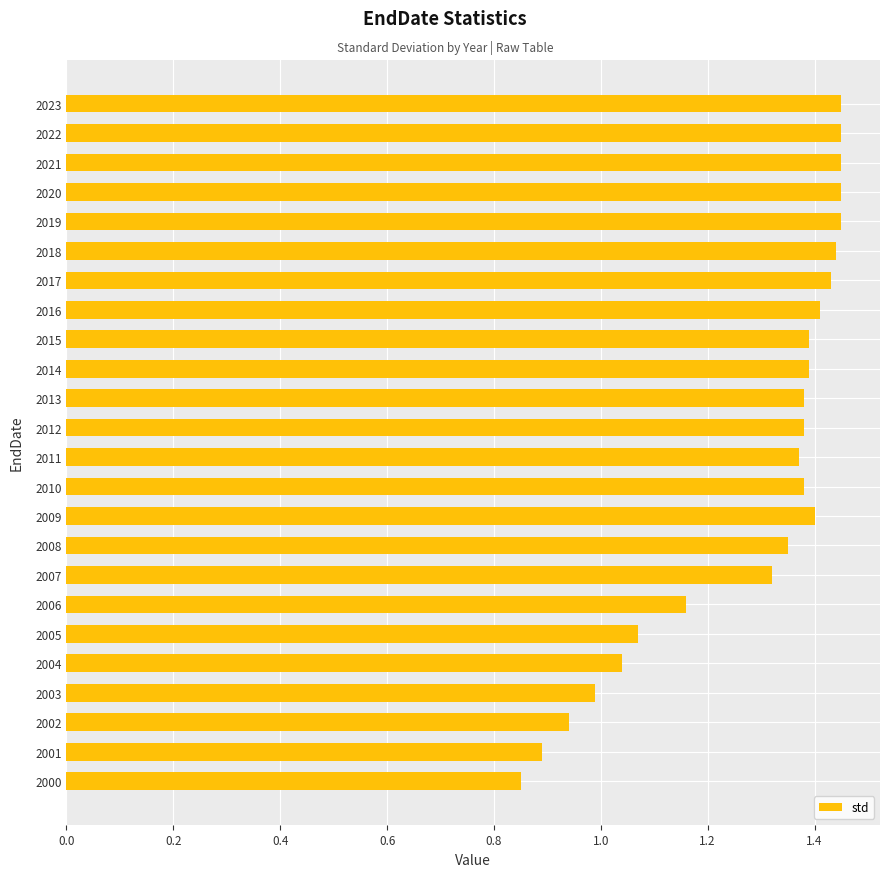

What is the sum of the values at 2002 and 2015?

2.3